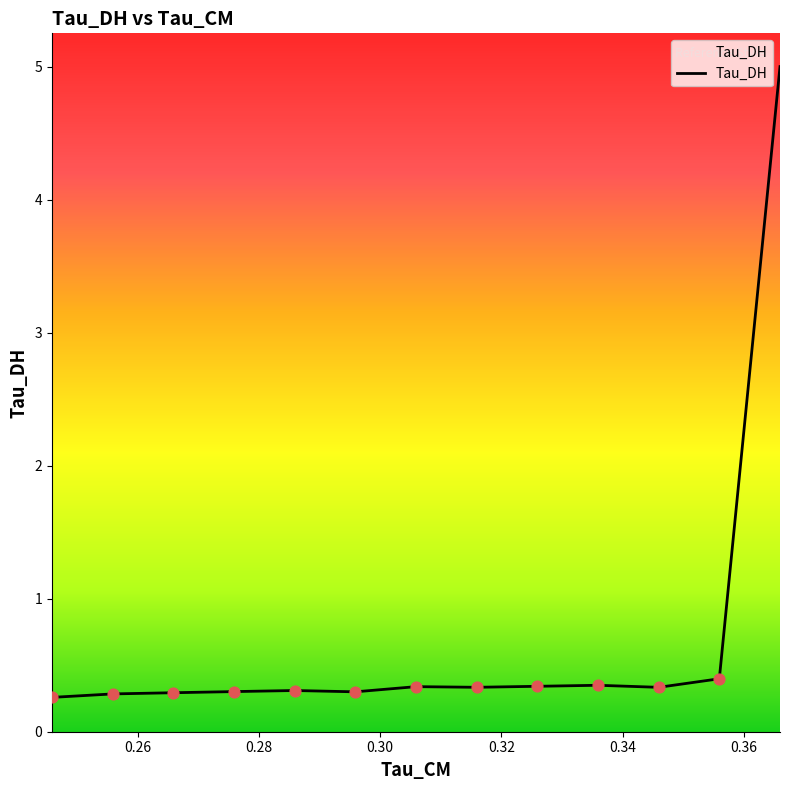

What is the difference between the maximum and minimum values?

4.7